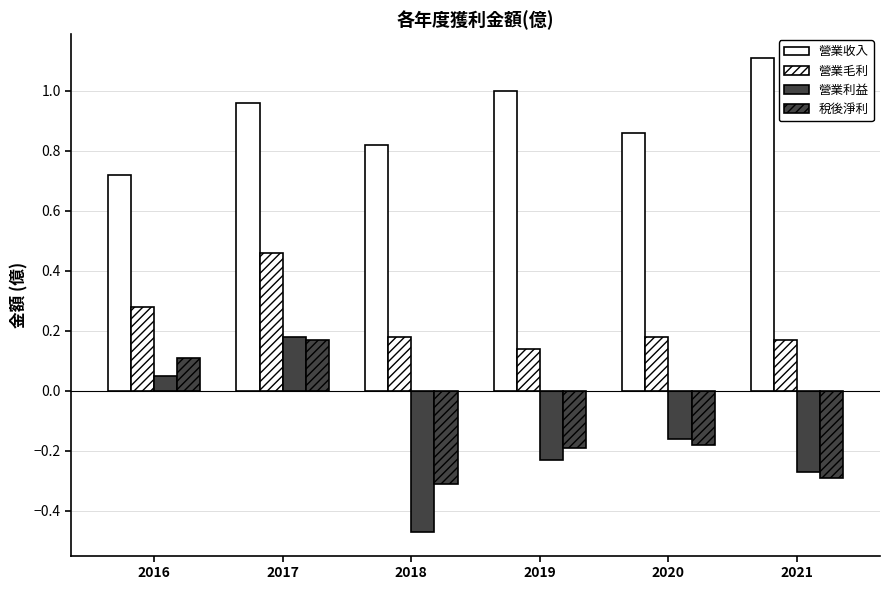

At which label does 營業毛利 reach its minimum?

2019